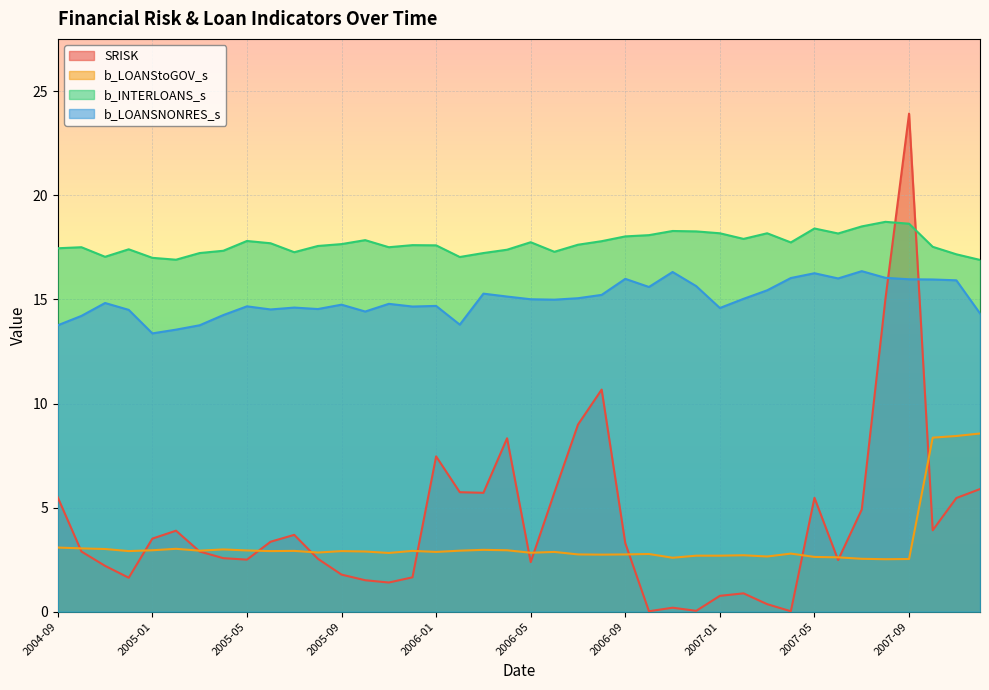

Rank the categories by b_INTERLOANS_s value from highest to lowest.

2007-08, 2007-09, 2007-07, 2007-05, 2006-11, 2006-12, 2007-01, 2007-03, 2007-06, 2006-10, 2006-09, 2007-02, 2005-10, 2005-05, 2006-08, 2006-05, 2007-04, 2005-06, 2005-09, 2006-07, 2005-12, 2006-01, 2005-08, 2007-10, 2004-10, 2005-11, 2004-09, 2004-12, 2006-04, 2005-04, 2006-06, 2005-07, 2005-03, 2006-03, 2007-11, 2004-11, 2006-02, 2005-01, 2005-02, 2007-12